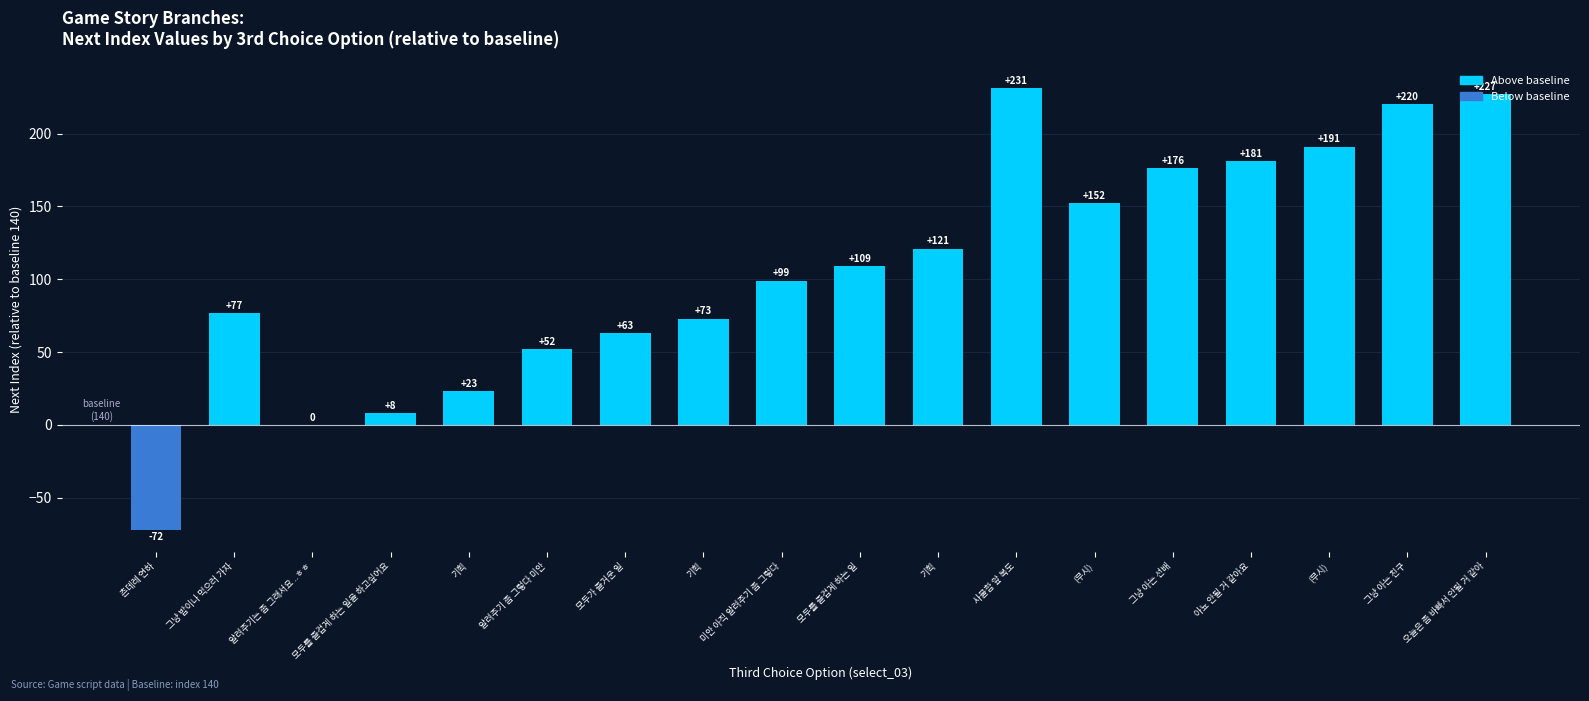

Reading left to right, what are all the values shown in this chart?

-72	77	0	8	23	52	63	73	99	109	121	231	152	176	181	191	220	227